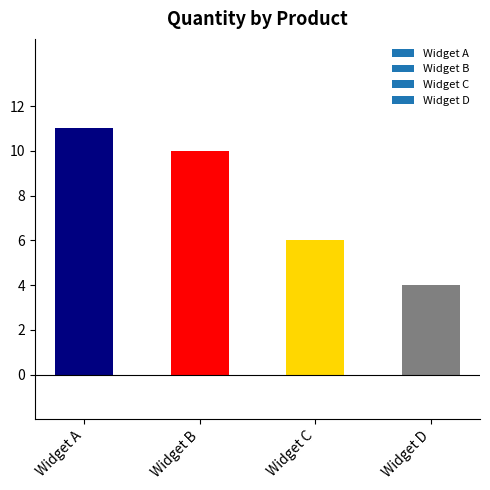

List the labels in order of value, largest first.

Widget A, Widget B, Widget C, Widget D